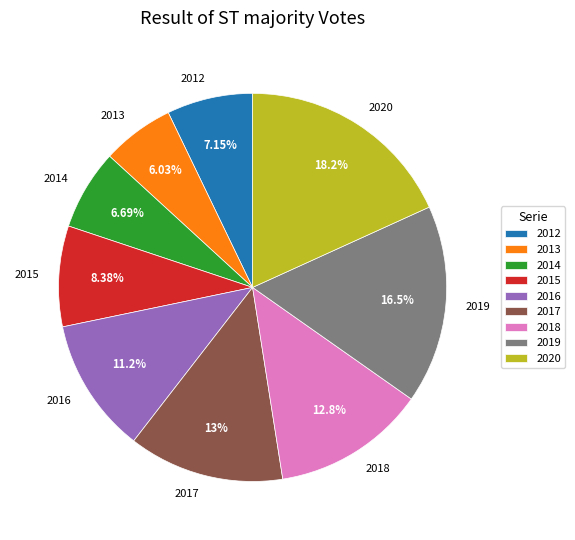

Combined, do 2019 and 2017 account for over 50%?

No